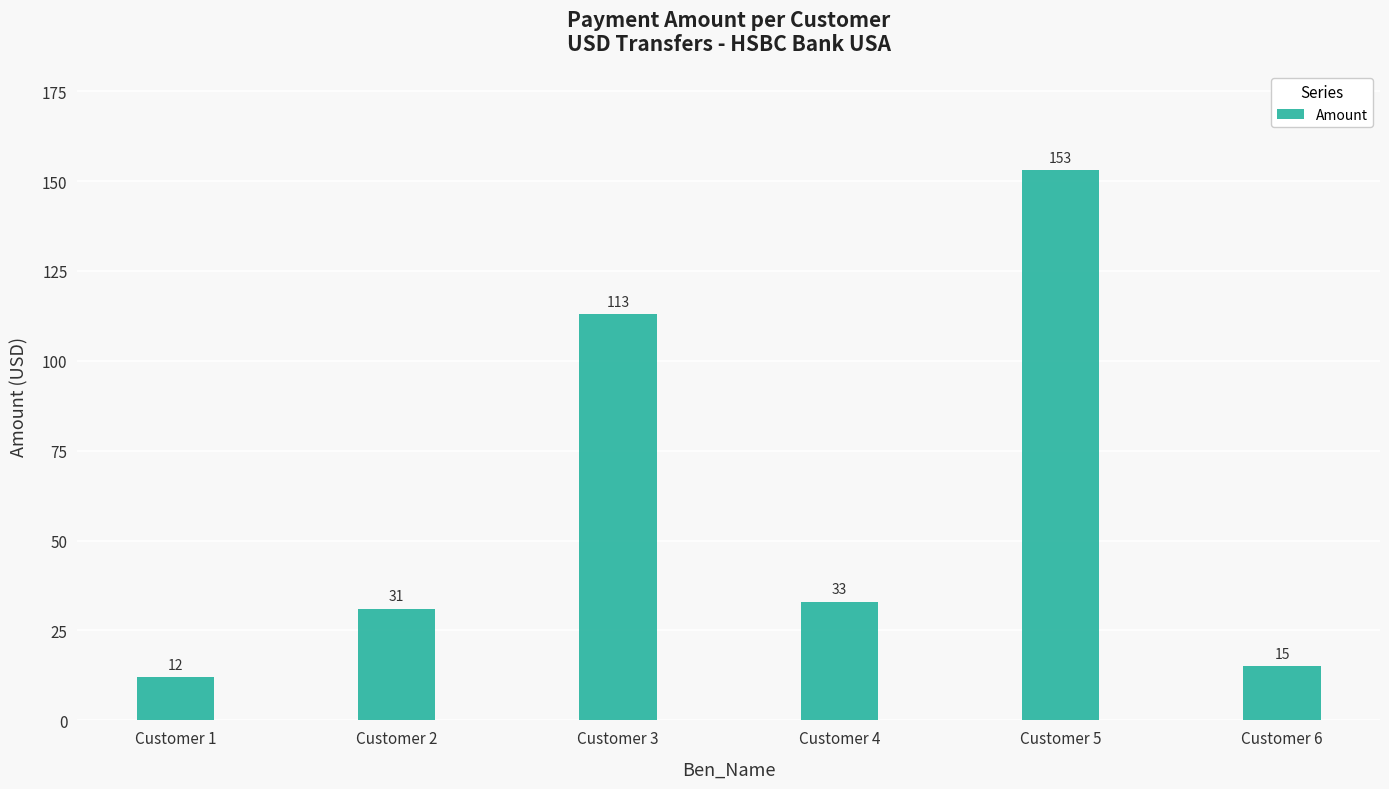

Reading right to left, what are all the values shown in this chart?

Customer 6=15	Customer 5=153	Customer 4=33	Customer 3=113	Customer 2=31	Customer 1=12